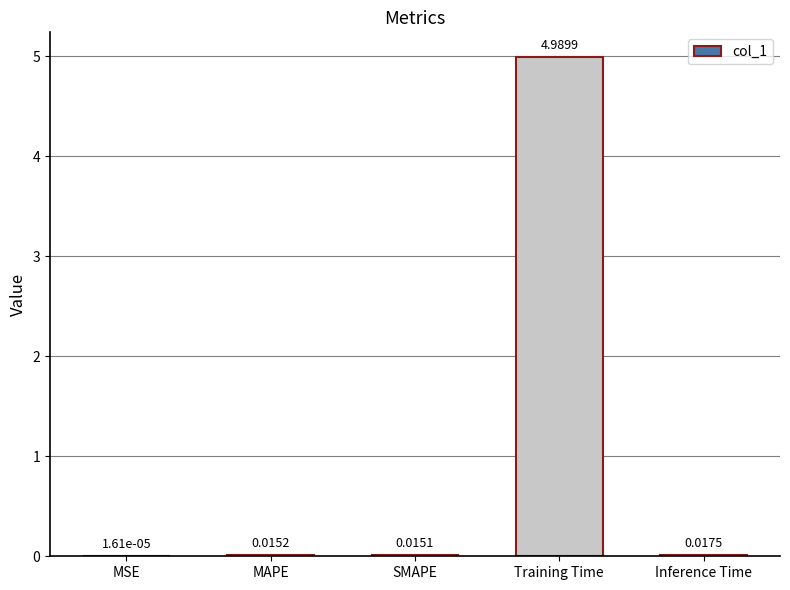

Read the value at Training Time.

5.0